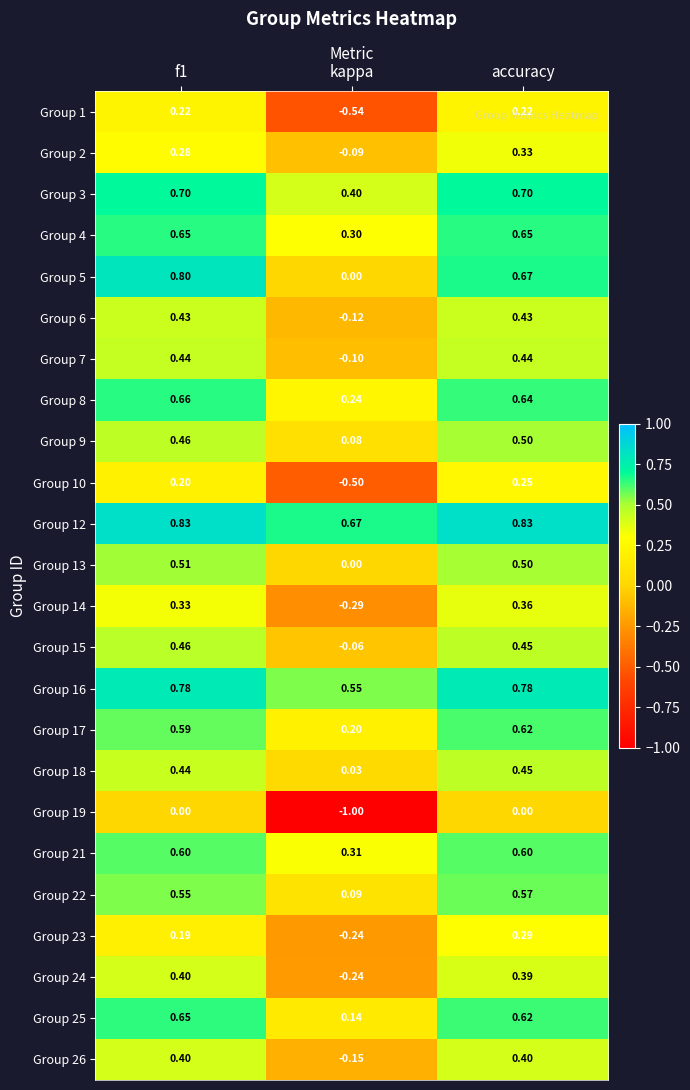

Which label corresponds to the smallest value in the chart?

kappa